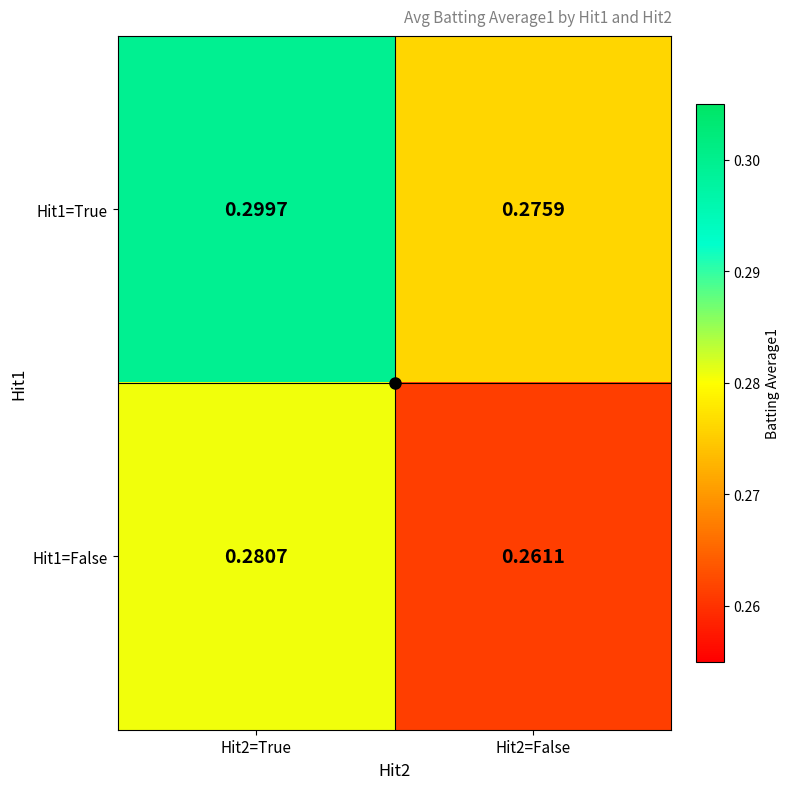

Is the value of Hit1=False at Hit2=False greater than the value of Hit1=True at Hit2=False?

No